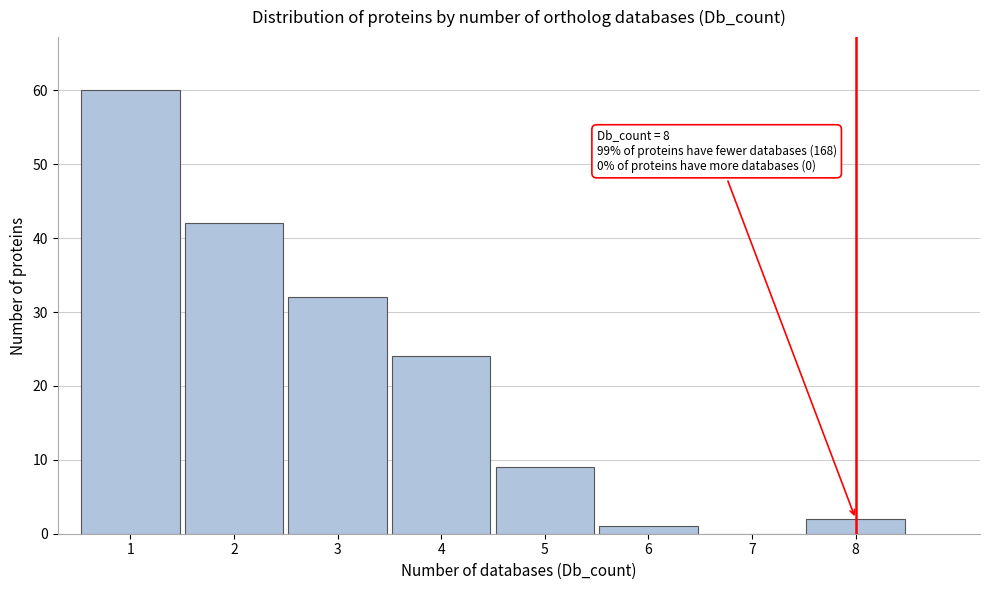

Over which range of the x-axis is the bar tallest?

0.5 to 1.5